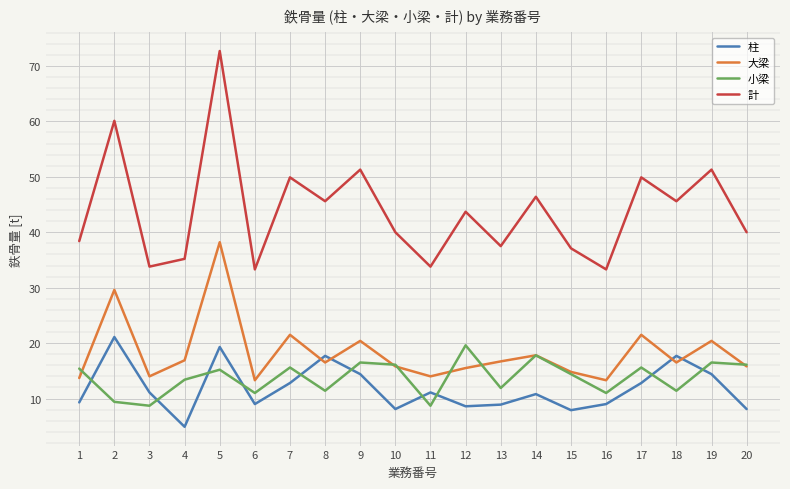

Where do 大梁 and 小梁 first cross each other?

1 and 2